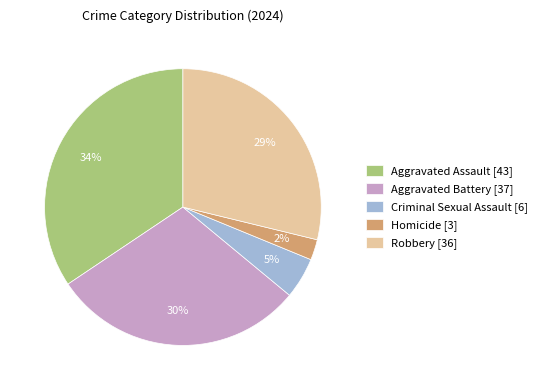

Between Aggravated Assault [43] and Robbery [36], which is larger?

Aggravated Assault [43]